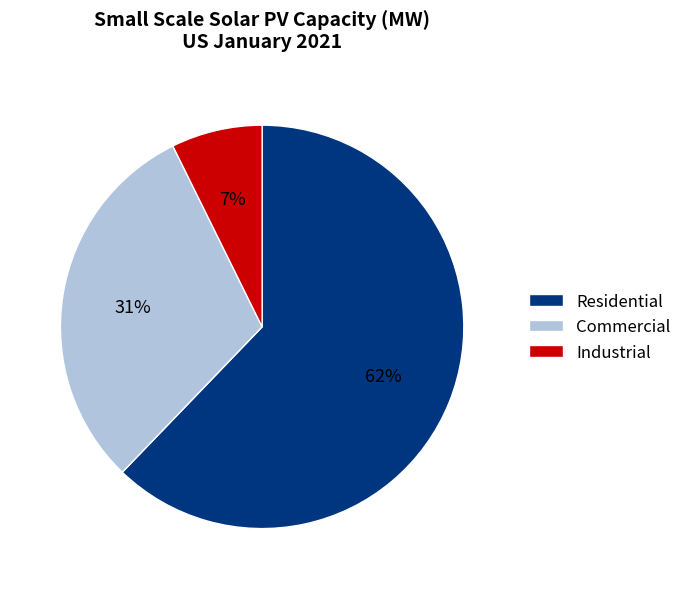

What is the majority slice?

Residential